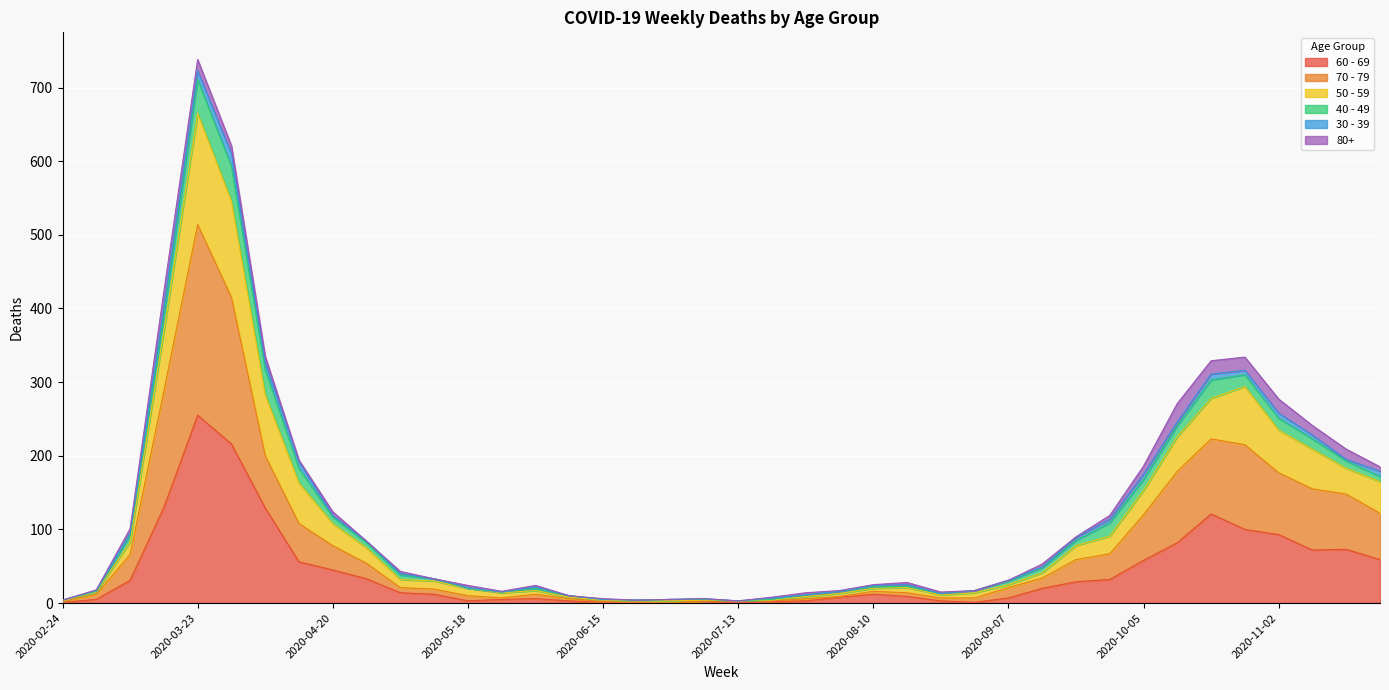

What is the value of the 70 - 79 point at the 28th from the left?

7